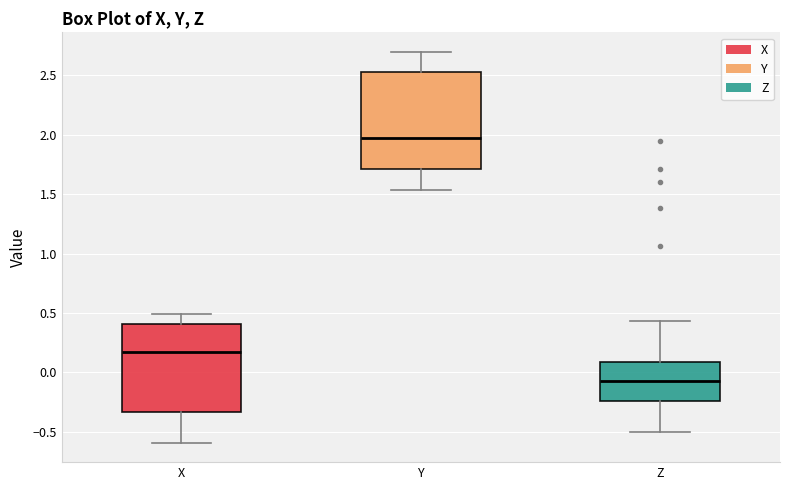

Reading left to right, transcribe this box plot: for each box, give where its median line is, the range the box spans, and where its two whiskers end, as read against the y-axis. The values are not printed on the chart, so give them approximately, as read against the axis.

X: median 0.15, box -0.35 to 0.40, whiskers -0.60 to 0.50
Y: median 1.95, box 1.70 to 2.55, whiskers 1.55 to 2.70
Z: median -0.05, box -0.25 to 0.10, whiskers -0.50 to 0.45